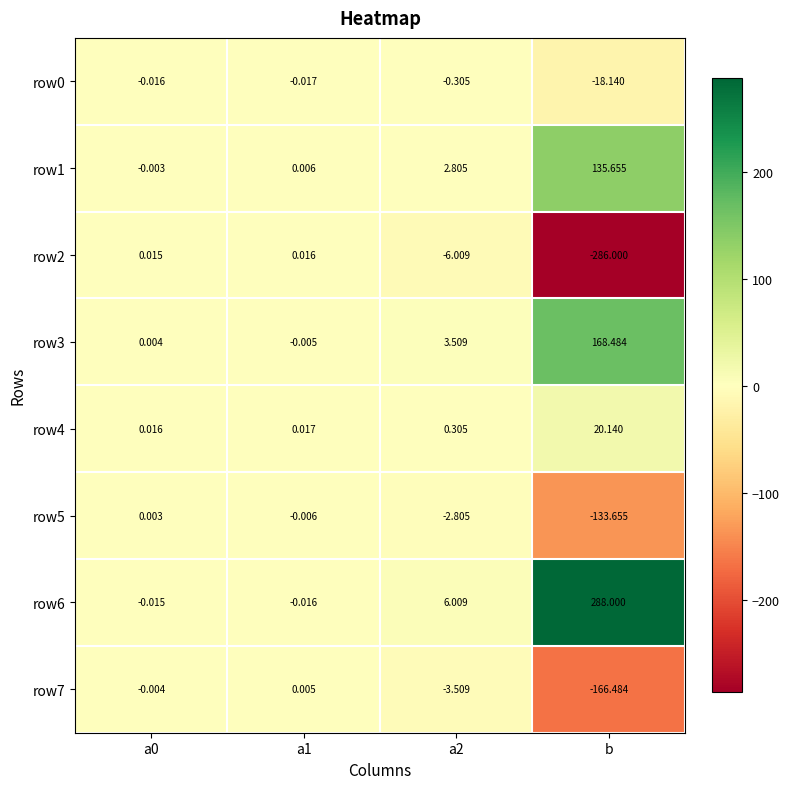

Is the value of row4 at a1 greater than the value of row0 at b?

Yes